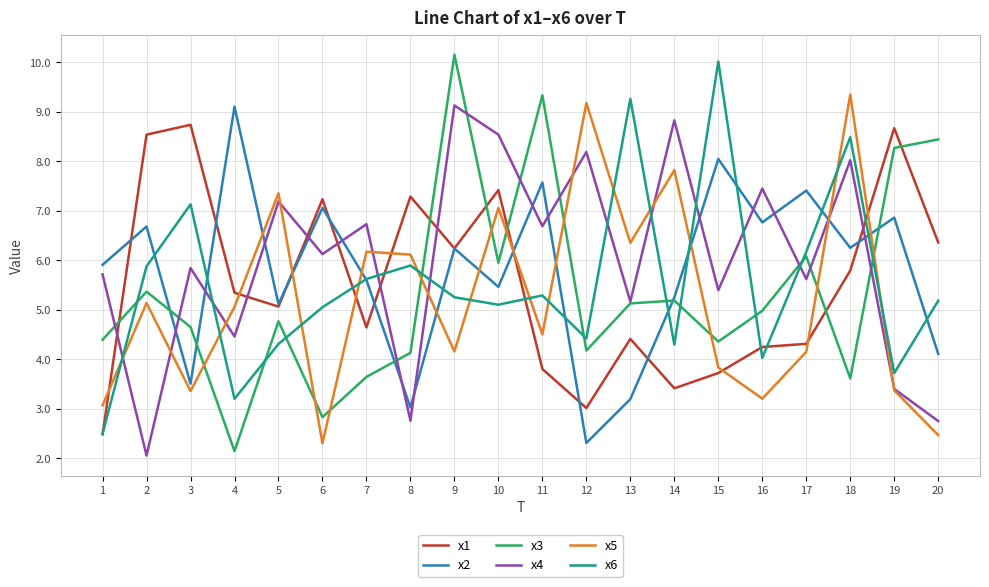

What is the maximum value shown in the chart?

10.2